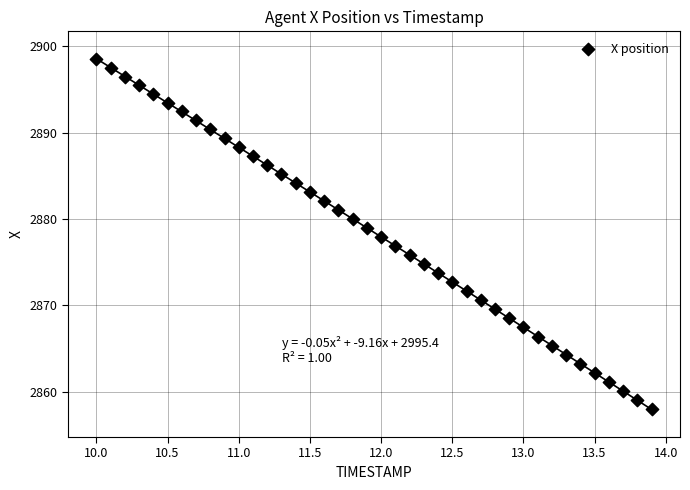

What is the range of Y values (max minus min)?

40.5